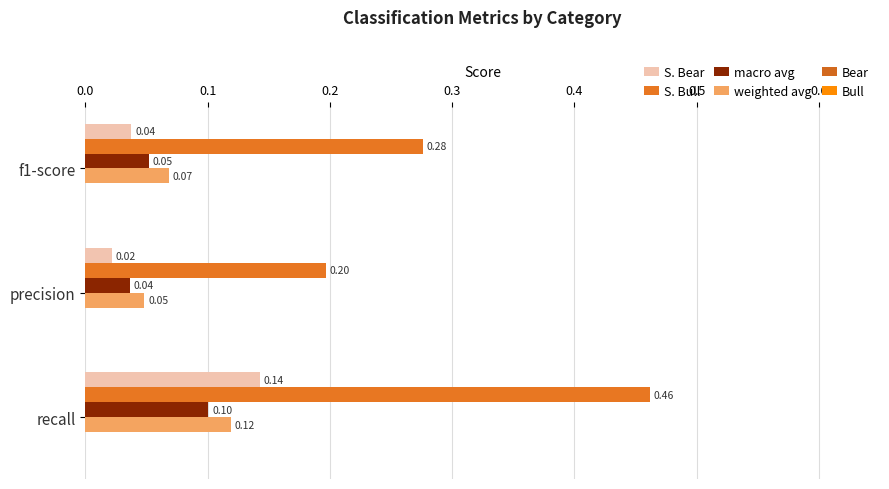

At which label does S. Bear reach its peak?

recall